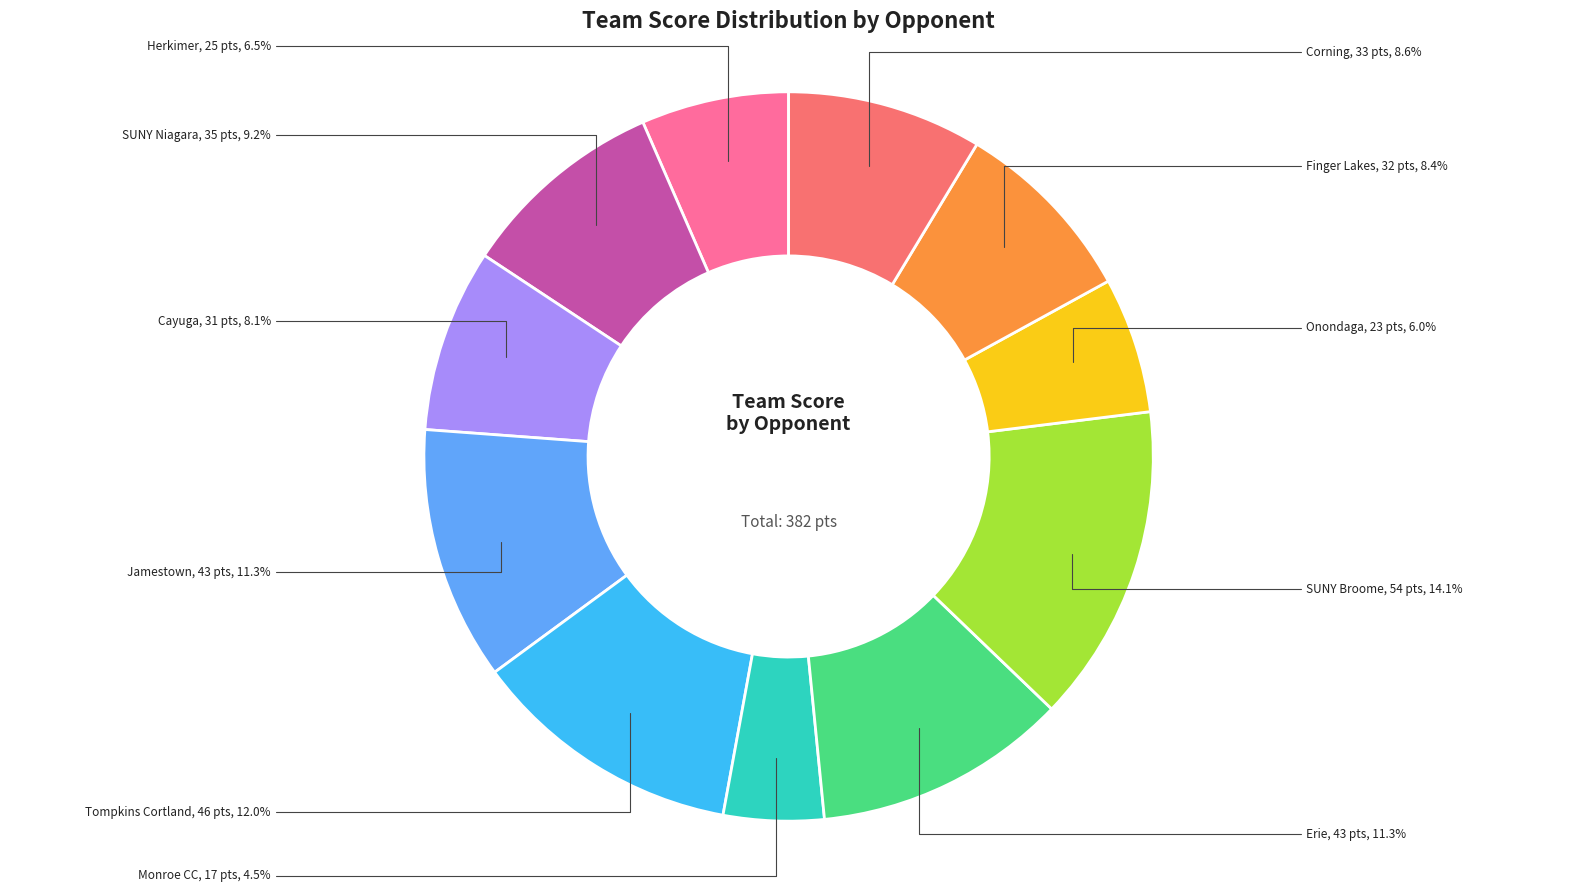

Is there any slice that represents more than half of the pie?

No